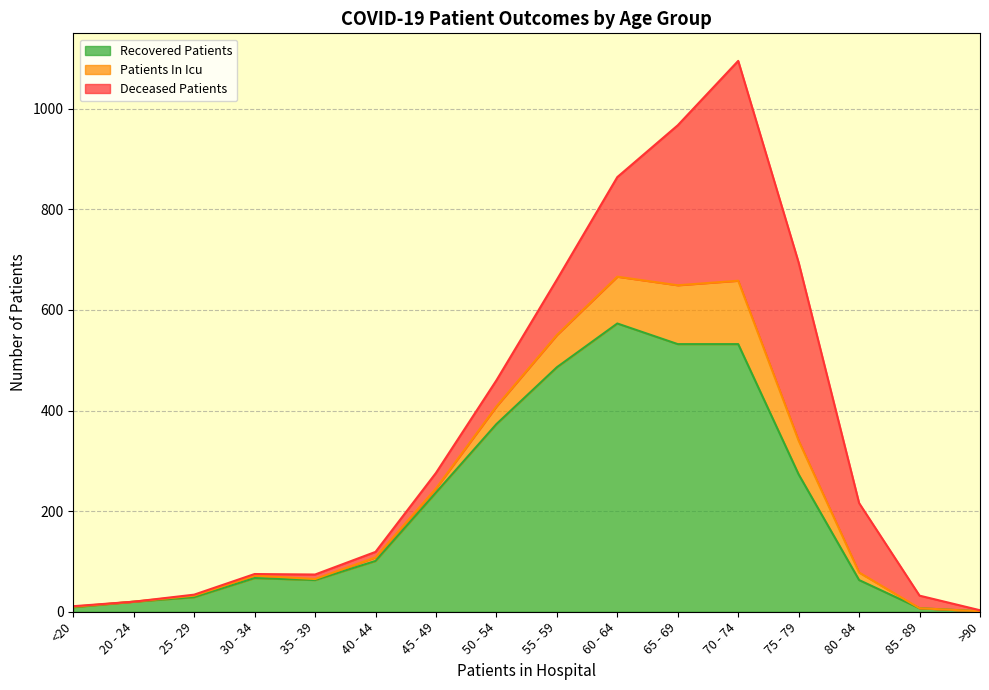

Read the recovered_patients value at 50 - 54.

373